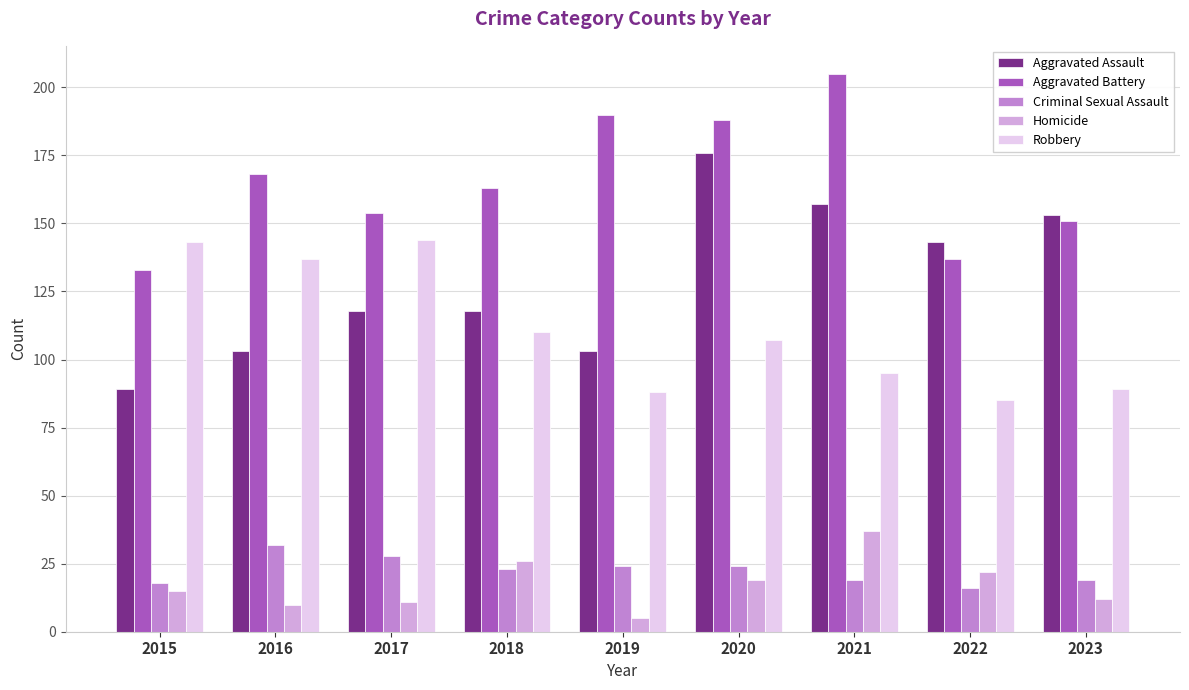

At how many categories does at least one series exceed 76?

9